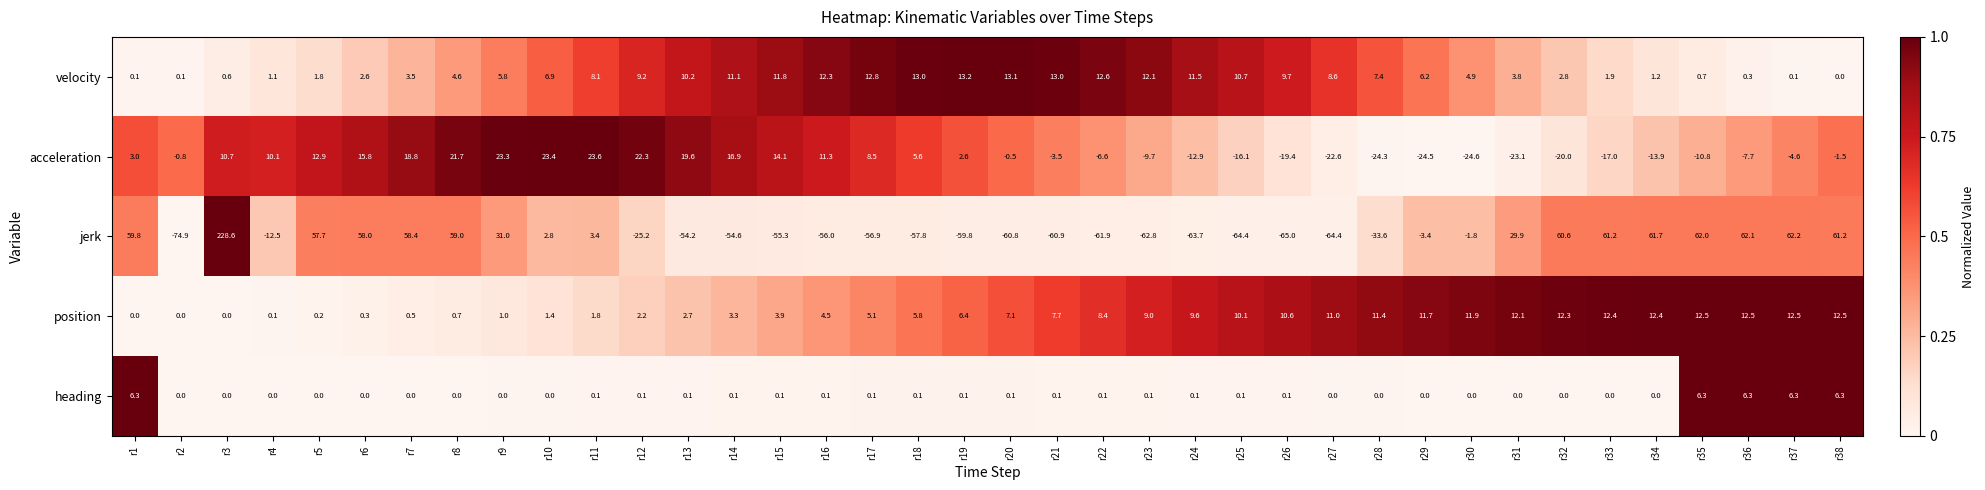

Which series has the largest total across all categories?

velocity